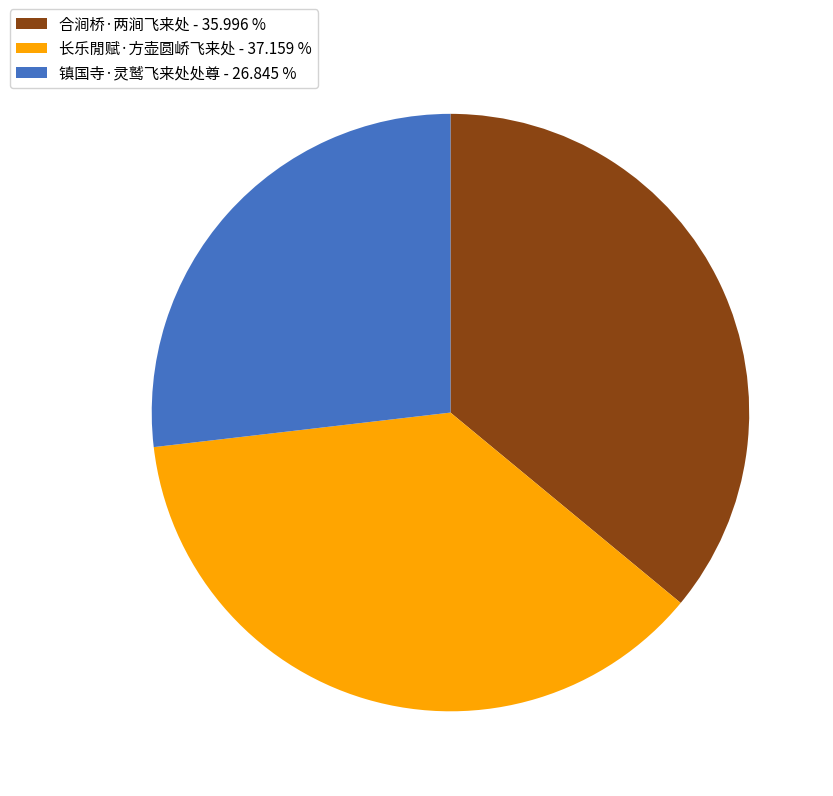

Is it true that 合涧桥·两涧飞来处 is 28% of the pie?

False